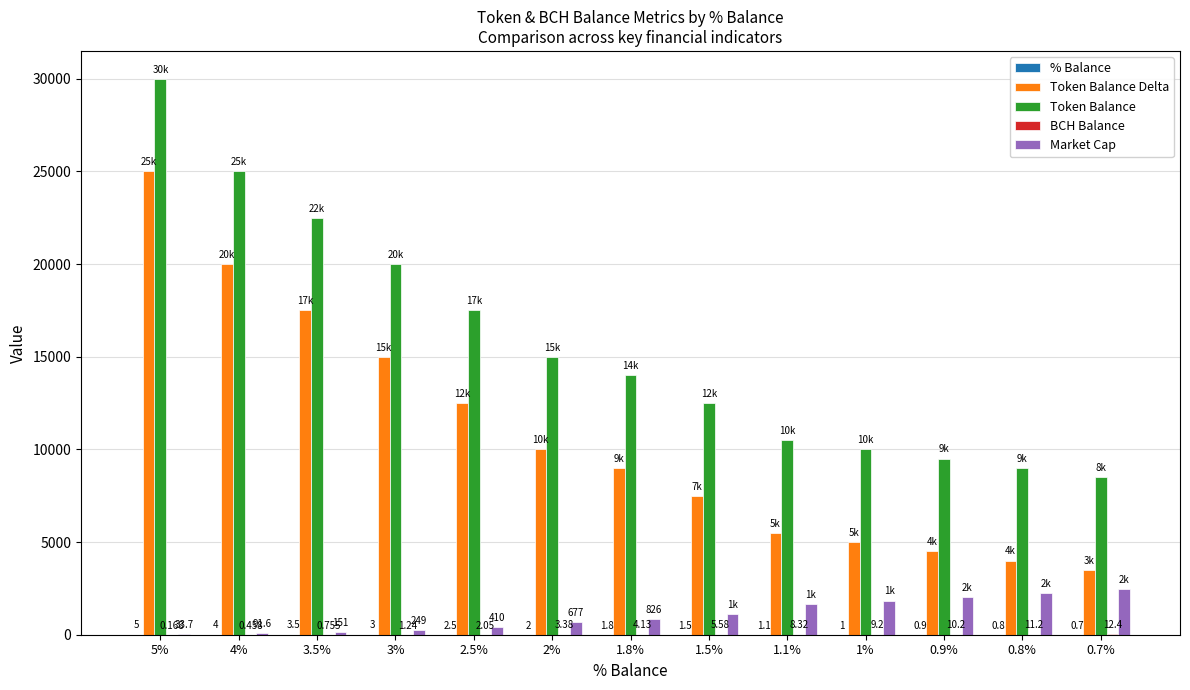

What is the highest value of the Token Balance Delta series?

25000.0